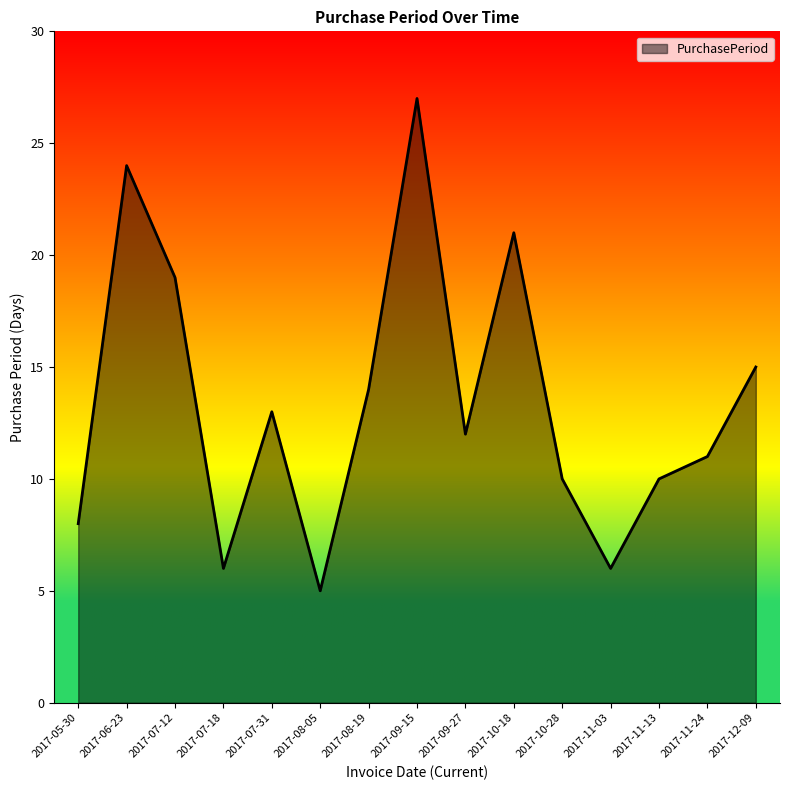

Reading left to right, transcribe all the data shown in this chart.

8	24	19	6	13	5	14	27	12	21	10	6	10	11	15